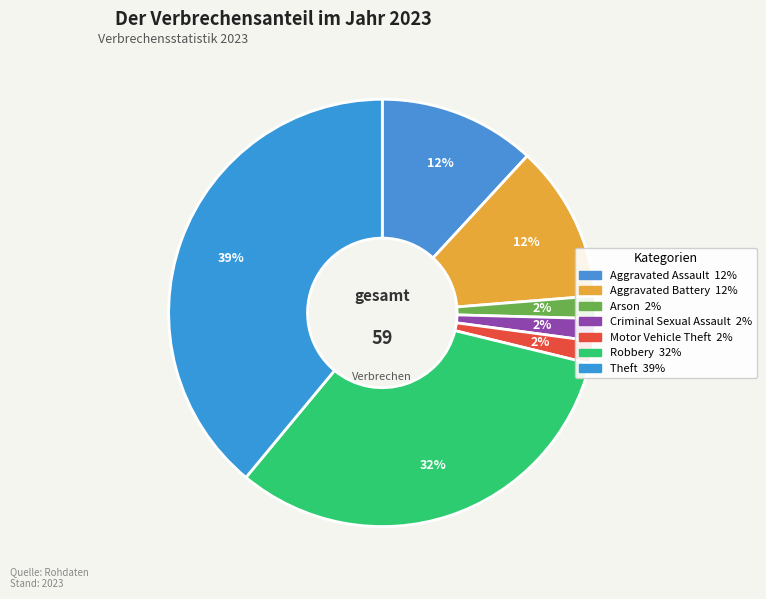

To the nearest percent, what is the difference between the largest and smallest slice percentages?

37%